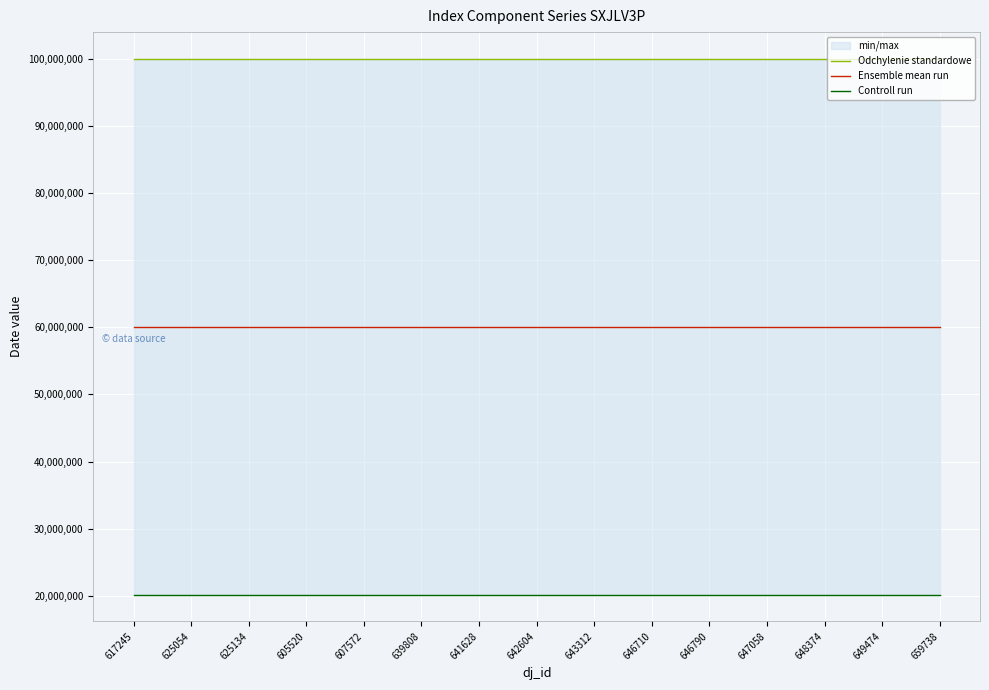

What is the value of the Ensemble mean run point at the 10th from the left?

60085770.5